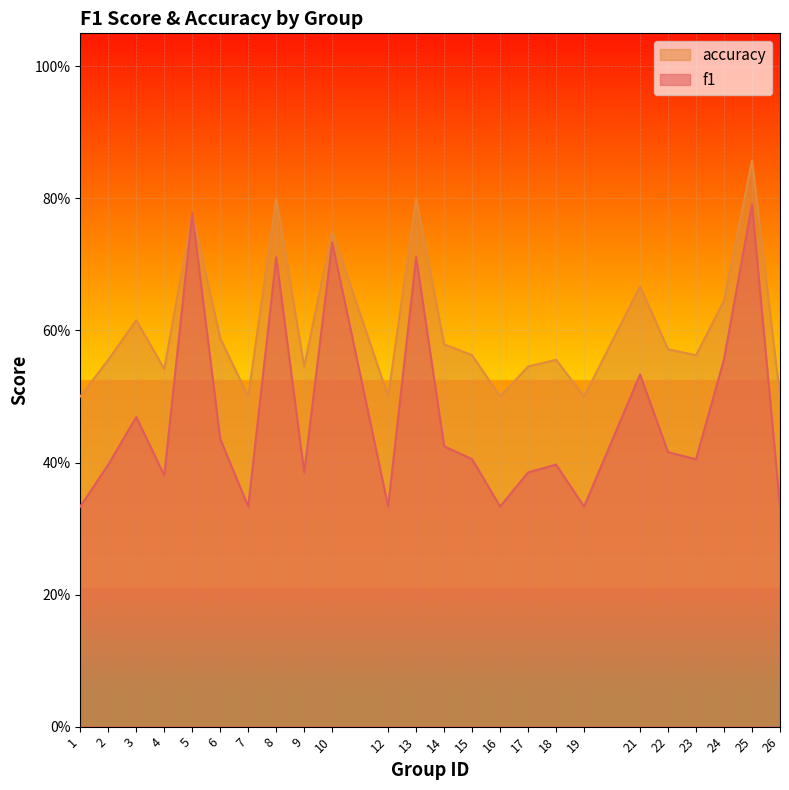

What are all the series names shown in the legend?

accuracy, f1